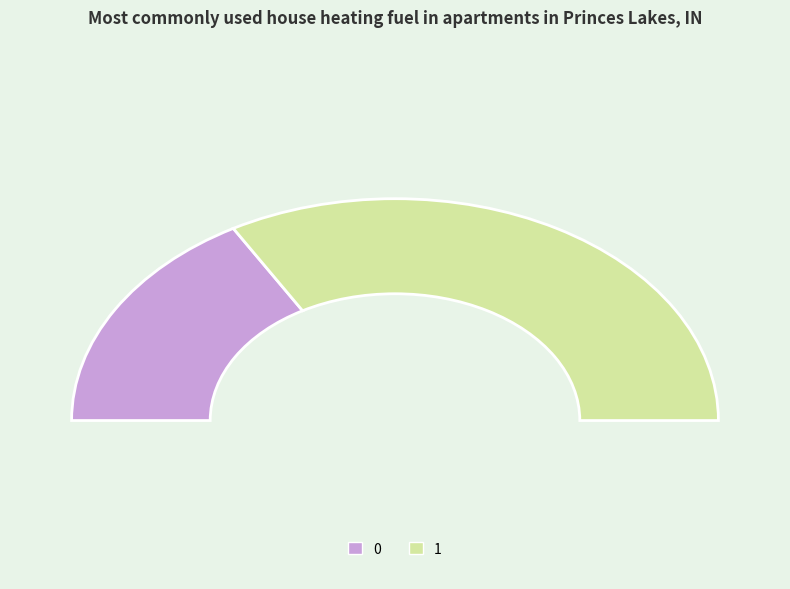

Does 0 account for over 50% of the chart?

No